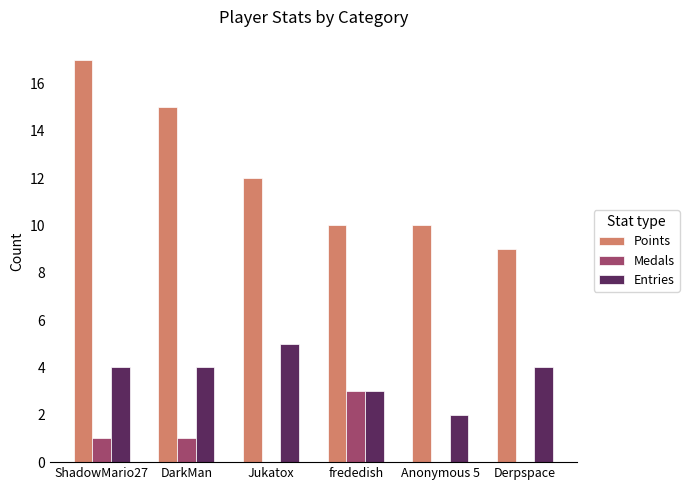

Reading left to right, transcribe all the data shown in this chart.

Points: ShadowMario27=17	DarkMan=15	Jukatox=12	frededish=10	Anonymous 5=10	Derpspace=9
Medals: ShadowMario27=1	DarkMan=1	Jukatox=0	frededish=3	Anonymous 5=0	Derpspace=0
Entries: ShadowMario27=4	DarkMan=4	Jukatox=5	frededish=3	Anonymous 5=2	Derpspace=4